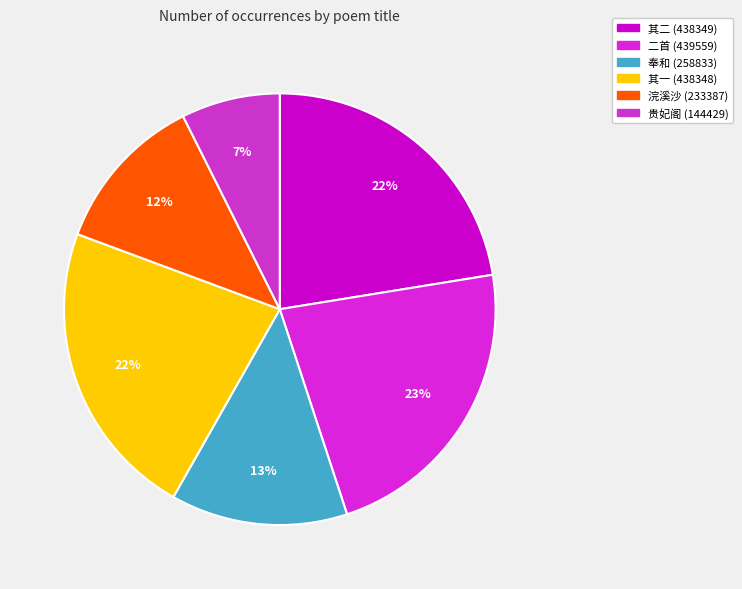

Count the number of slices in the pie.

6